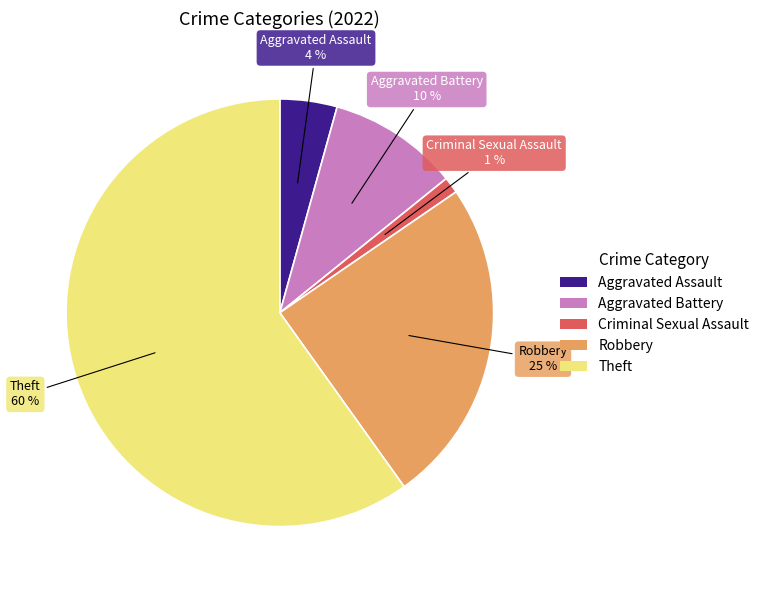

Approximately how many times larger is the value at Robbery compared to Theft?

0.4